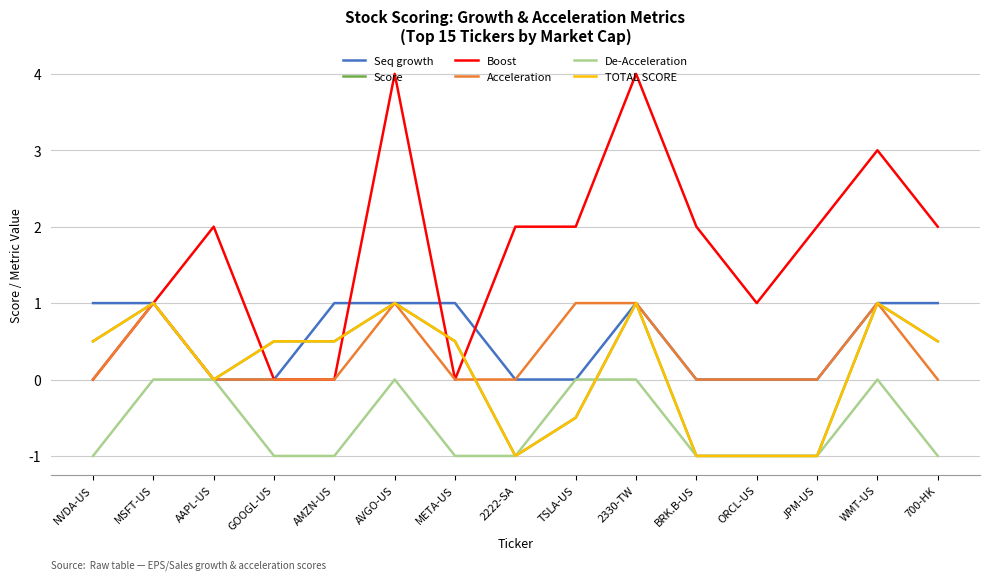

What is the greatest value displayed?

4.0